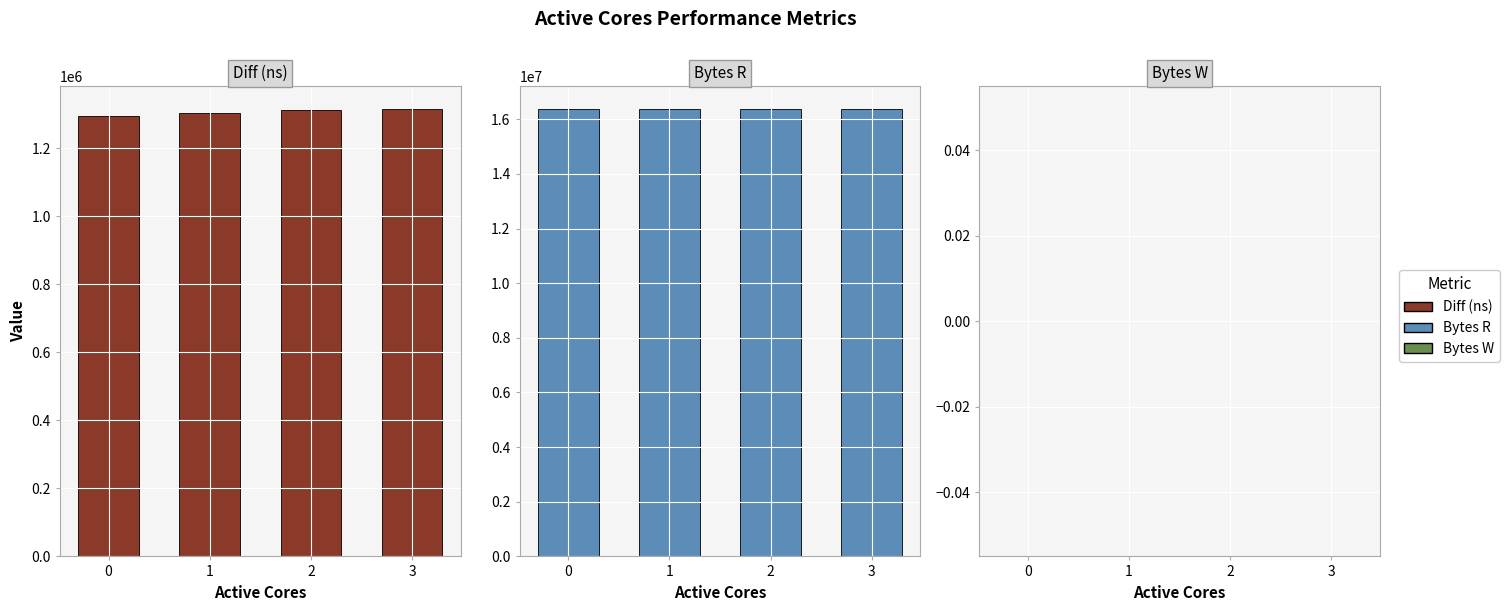

At how many categories does at least one series exceed 13618262?

4